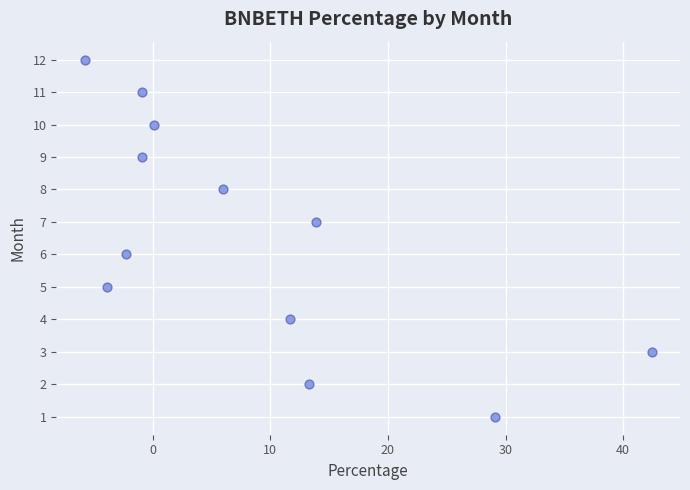

What is the range of Y values (max minus min)?

11